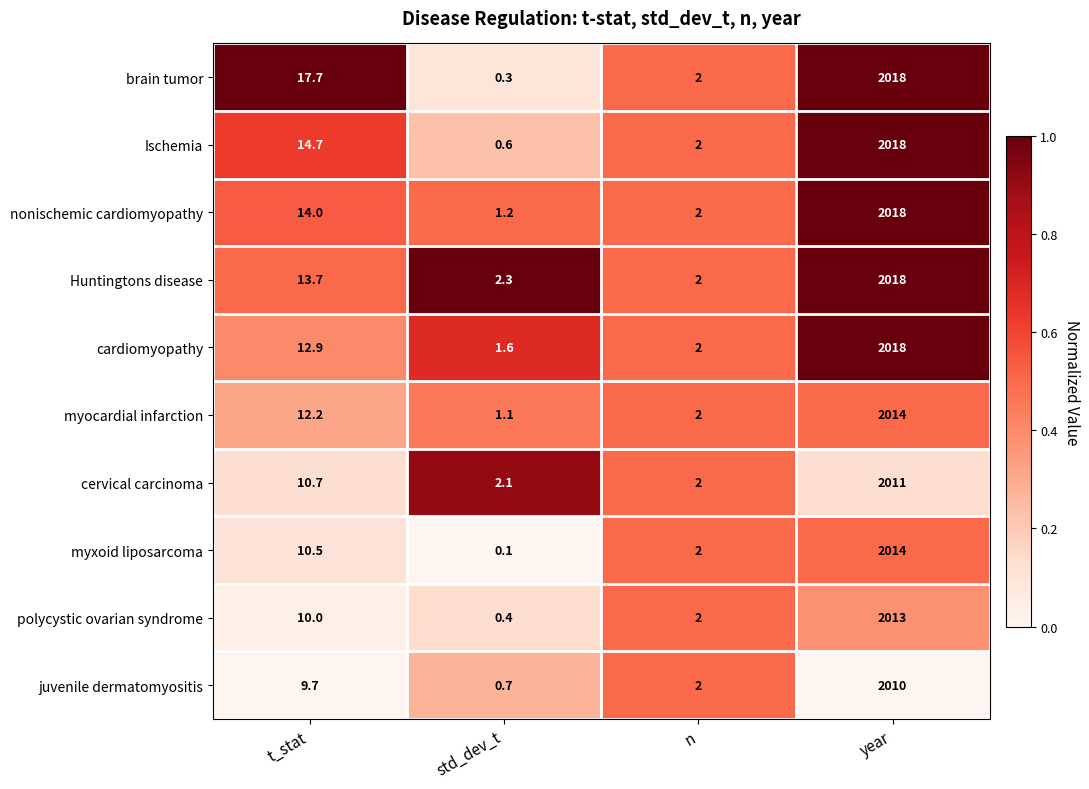

The value of brain tumor at t_stat is 23.9. True or false?

False